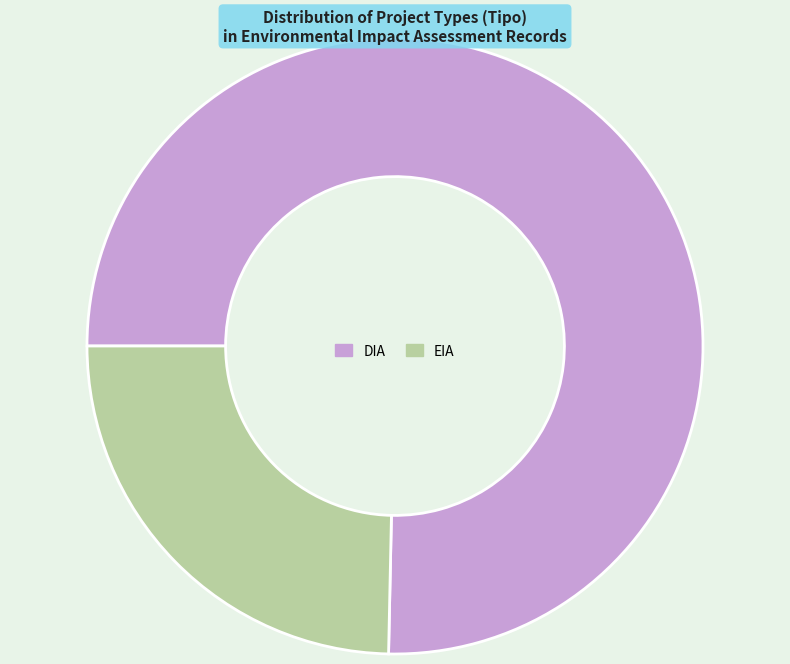

Which slice is the smallest?

EIA